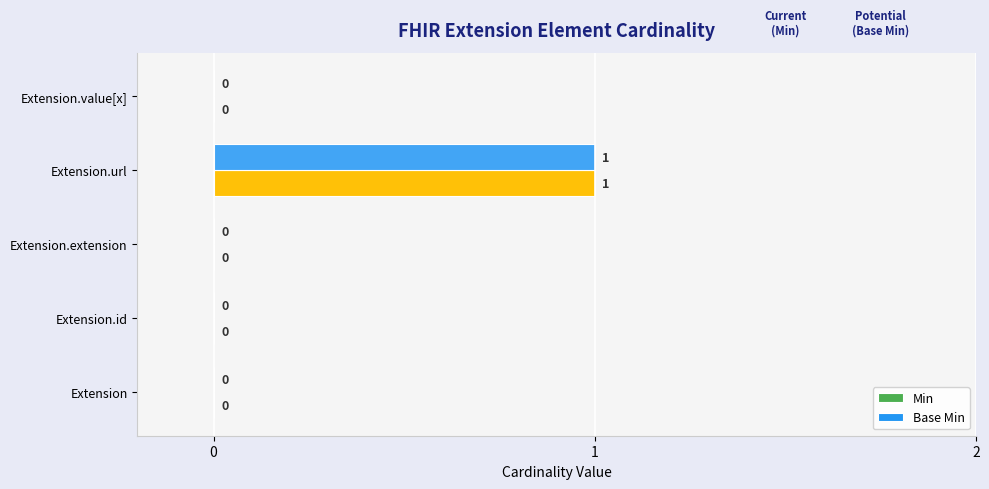

At which category is the sum across all series the highest?

Extension.url